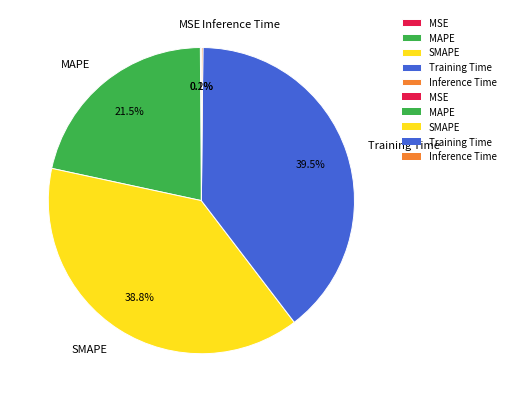

Is there any slice that represents more than half of the pie?

No